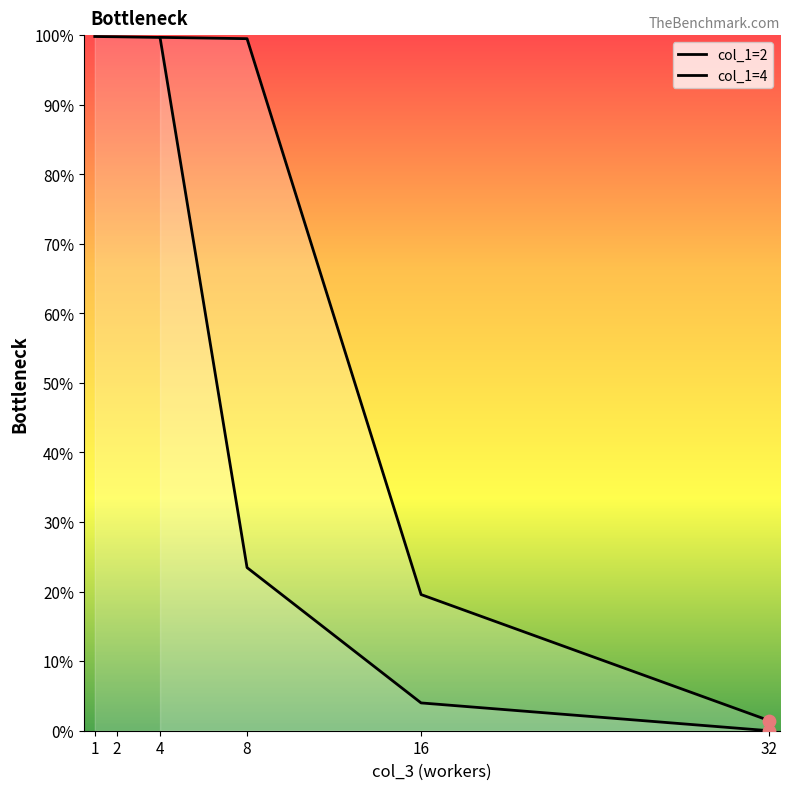

At which category is the sum across all series the highest?

4